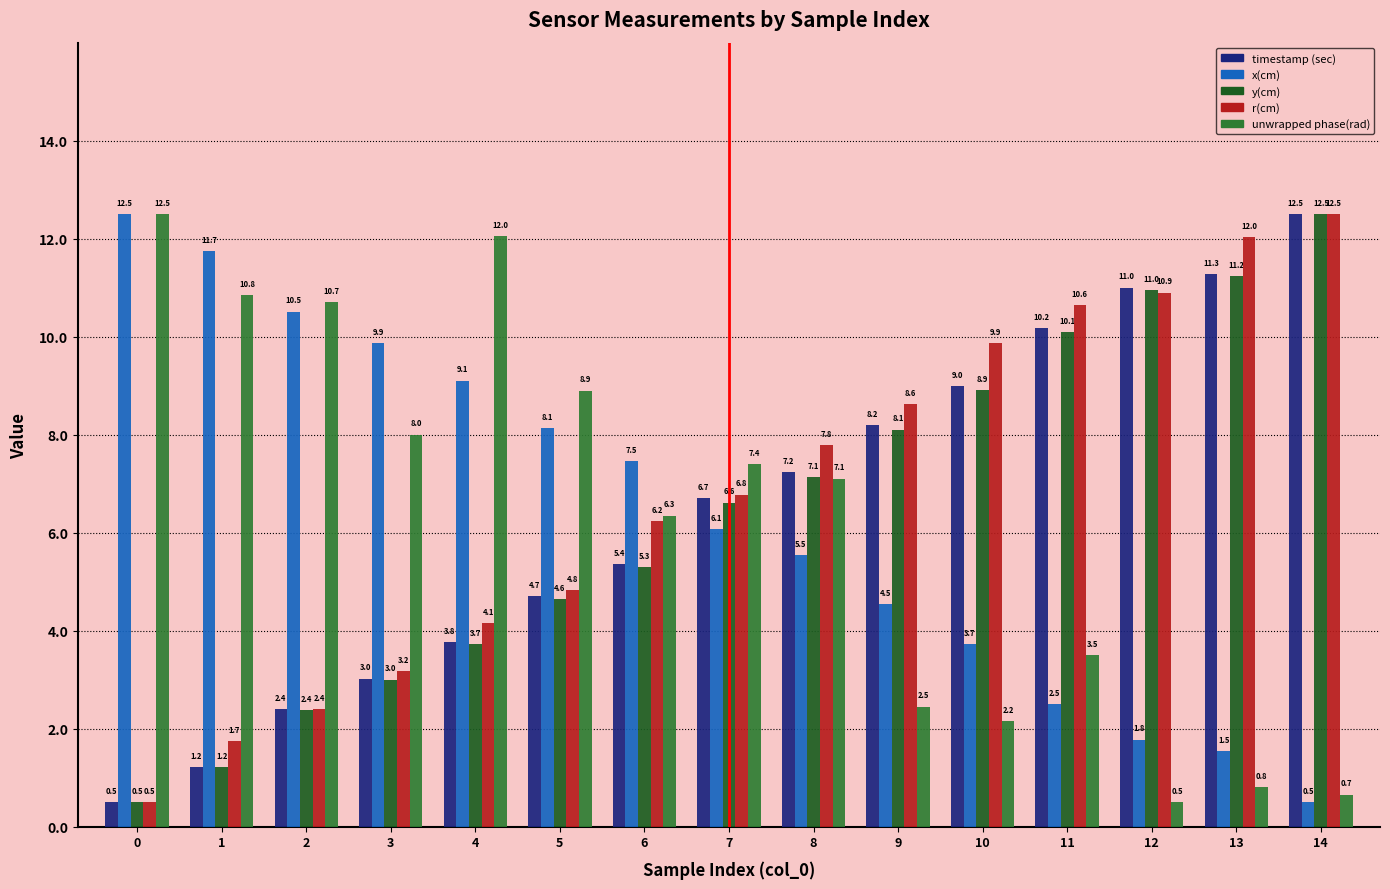

Is the value of x(cm) at 7 greater than the value of r(cm) at 13?

No